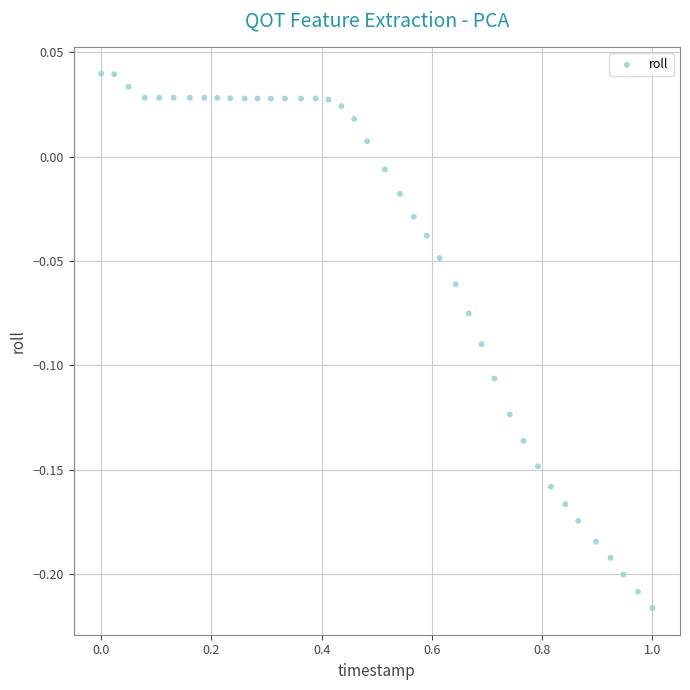

What is the range of Y values (max minus min)?

0.3